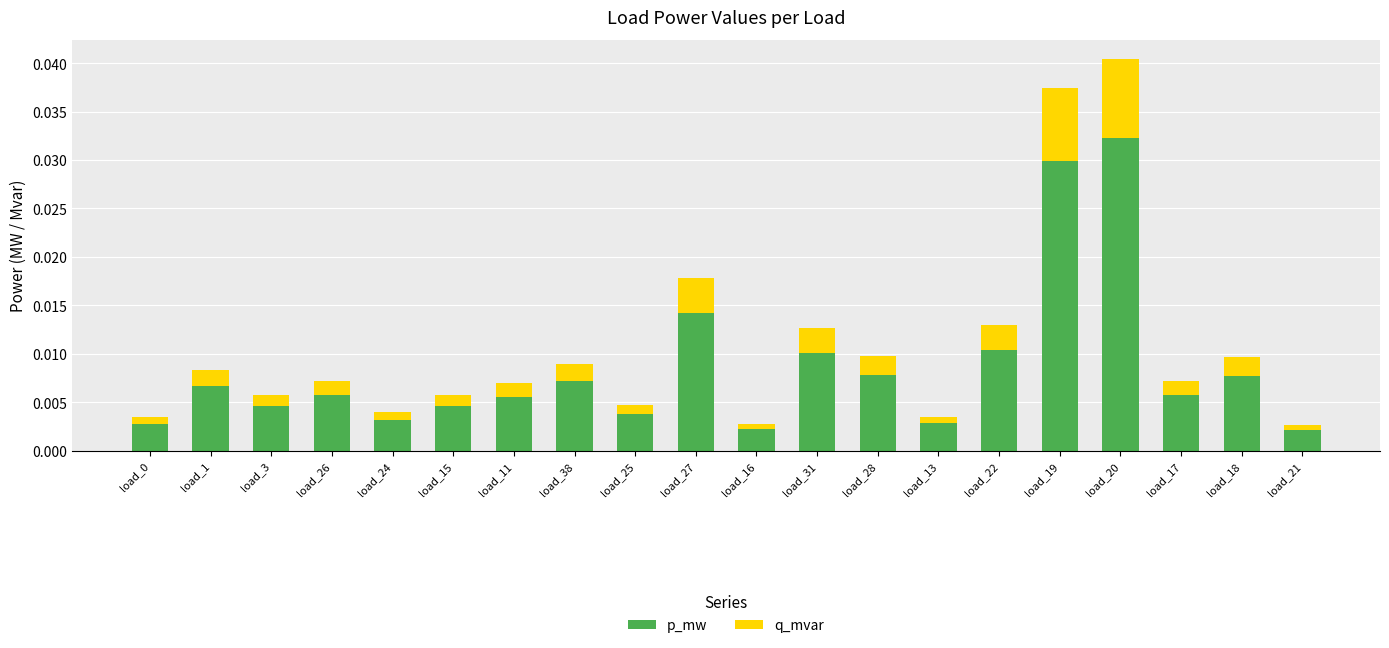

At which category is the sum across all series the highest?

load_20